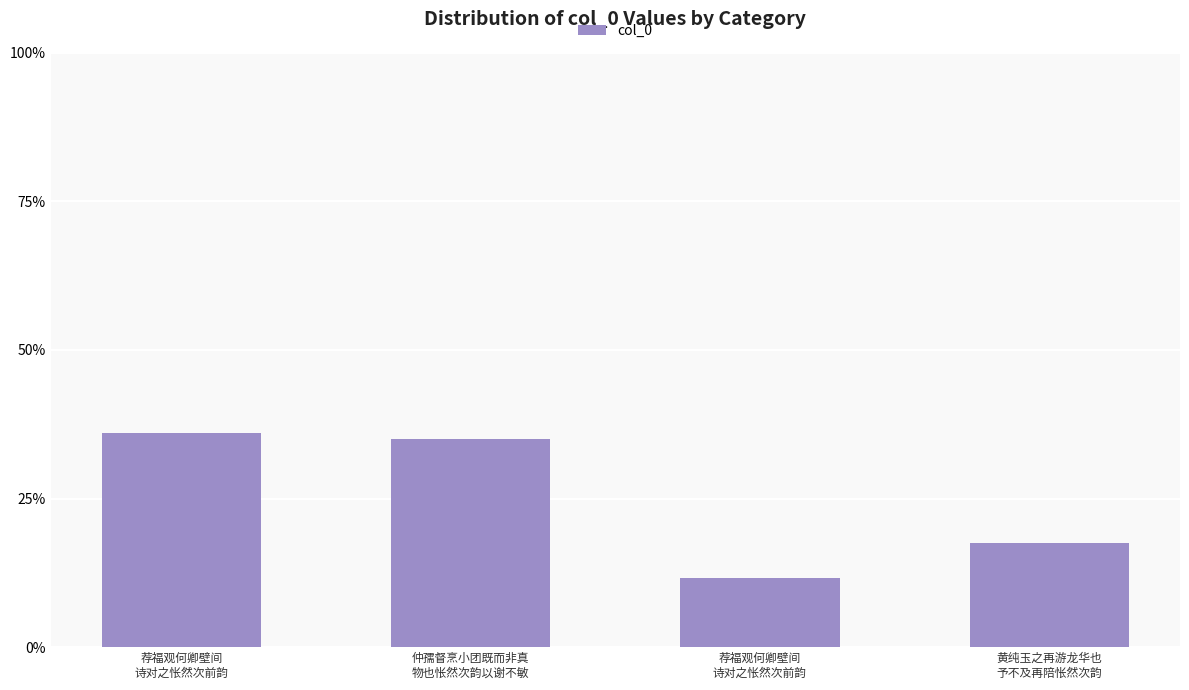

What is the smallest value displayed?

11.6